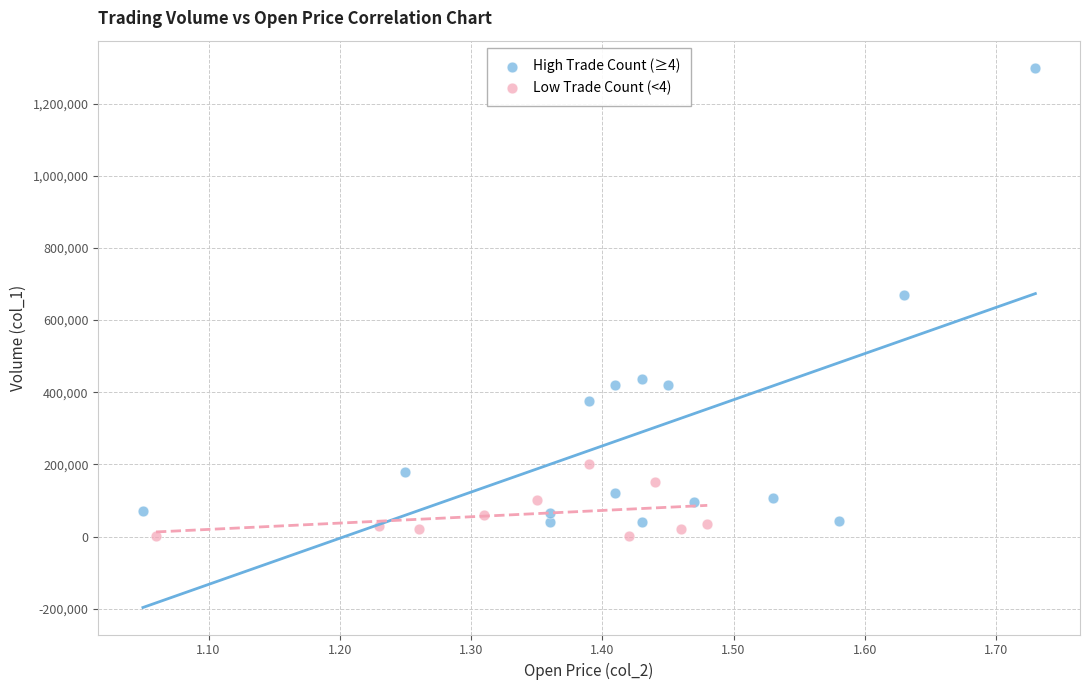

Which series has the largest Y range (max minus min)?

High Trade Count (≥4)